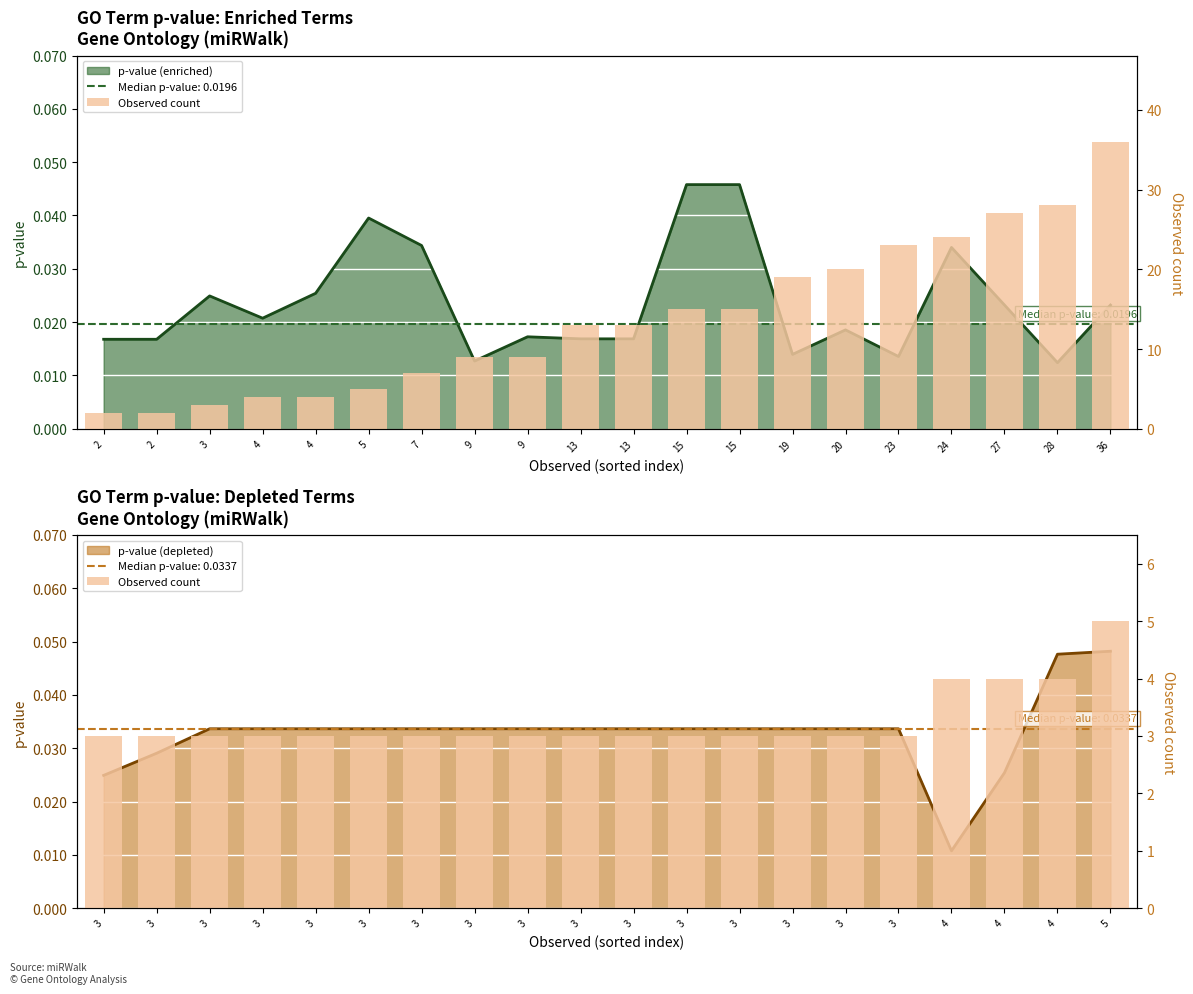

At which category does the chart reach its minimum across all series?

2